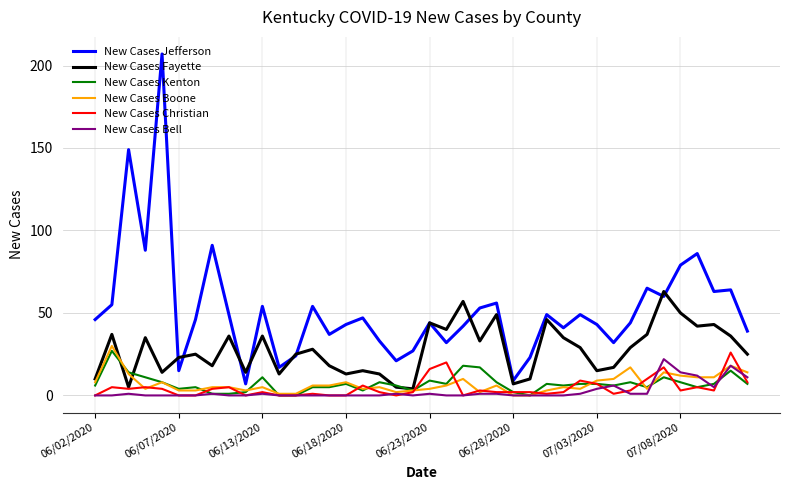

True or false: New Cases Jefferson and New Cases Boone cross at least once.

False